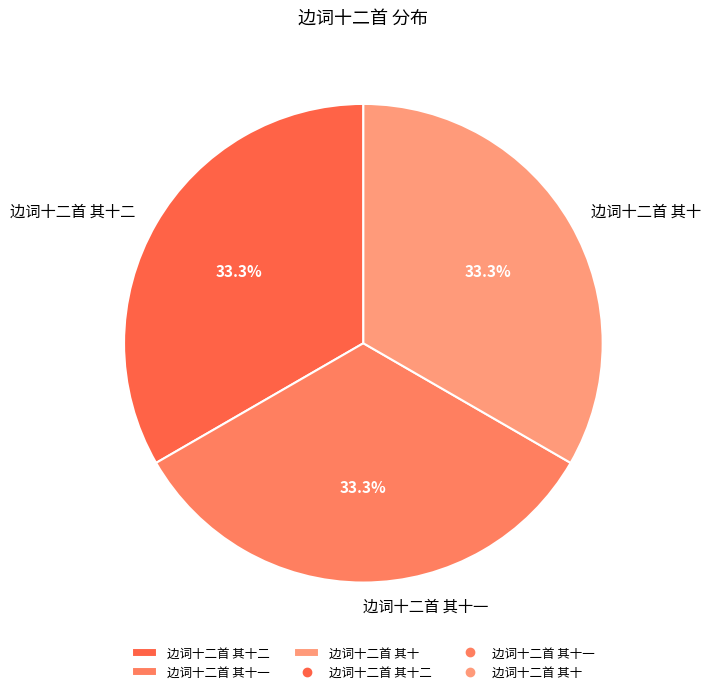

Is 边词十二首 其十二 the majority of the pie?

No